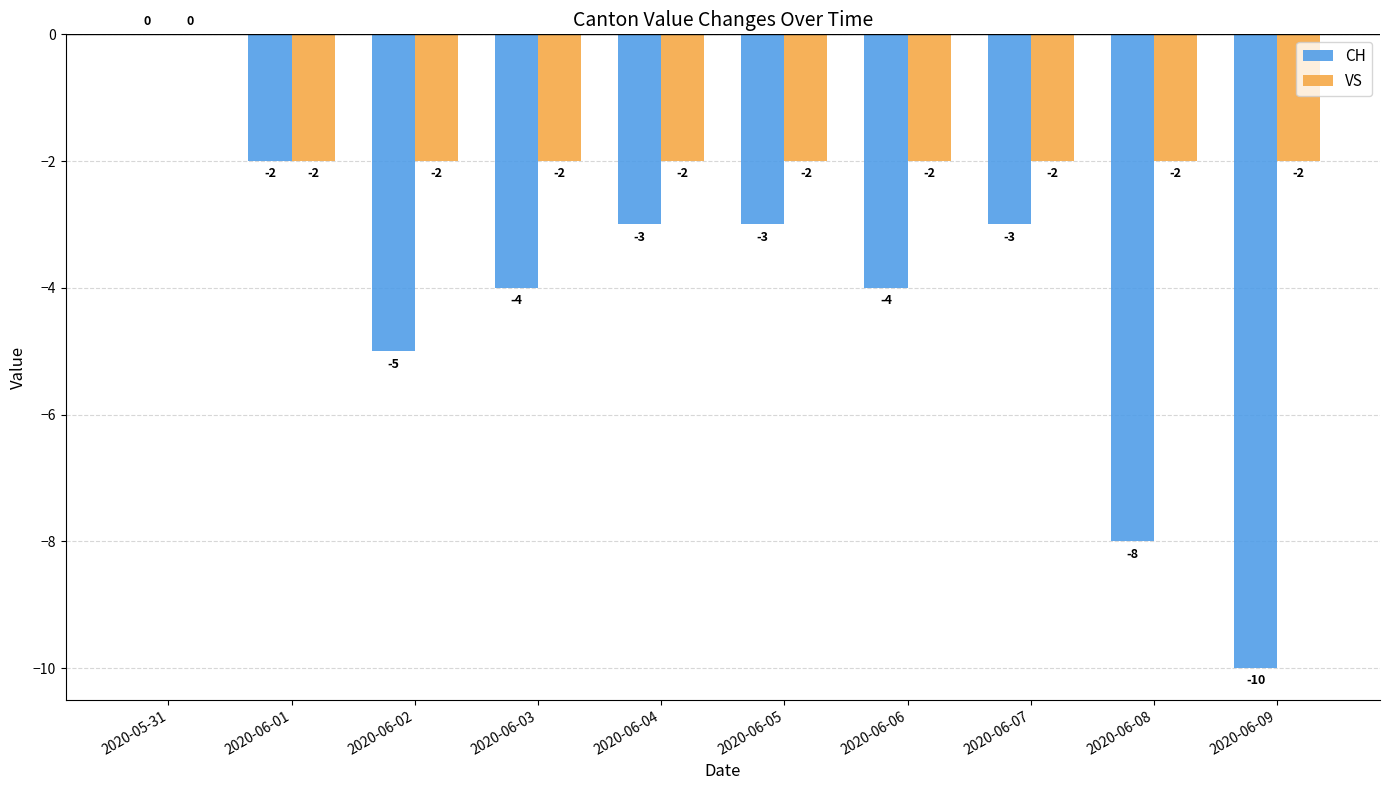

The value of VS at 2020-06-08 is -3. True or false?

False